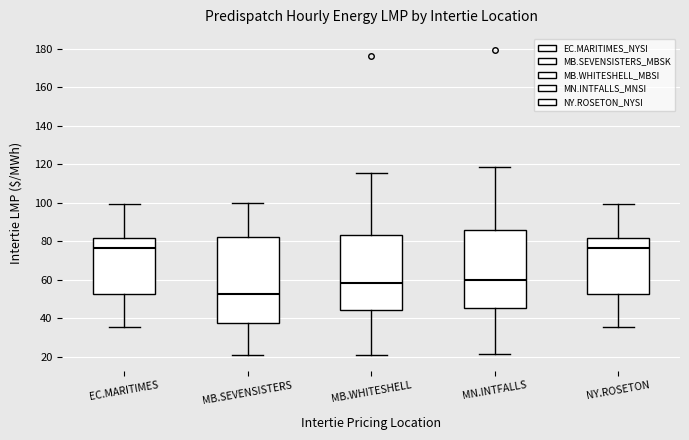

Reading left to right, read every box against the y-axis: the position of its median line, the range the box covers, and the ends of its whiskers. The values are not printed on the chart, so give them approximately, as read against the axis.

EC.MARITIMES: median 76, box 52 to 82, whiskers 36 to 100
MB.SEVENSISTERS: median 52, box 38 to 82, whiskers 20 to 100
MB.WHITESHELL: median 58, box 44 to 84, whiskers 20 to 116
MN.INTFALLS: median 60, box 46 to 86, whiskers 22 to 118
NY.ROSETON: median 76, box 52 to 82, whiskers 36 to 100